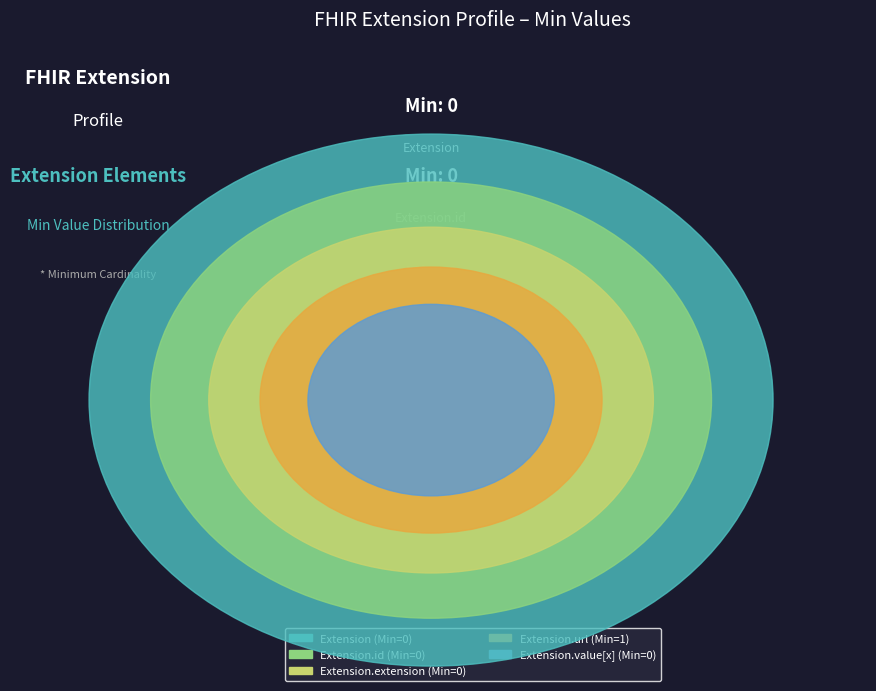

Which has a higher value, Extension or Extension.url?

Extension.url